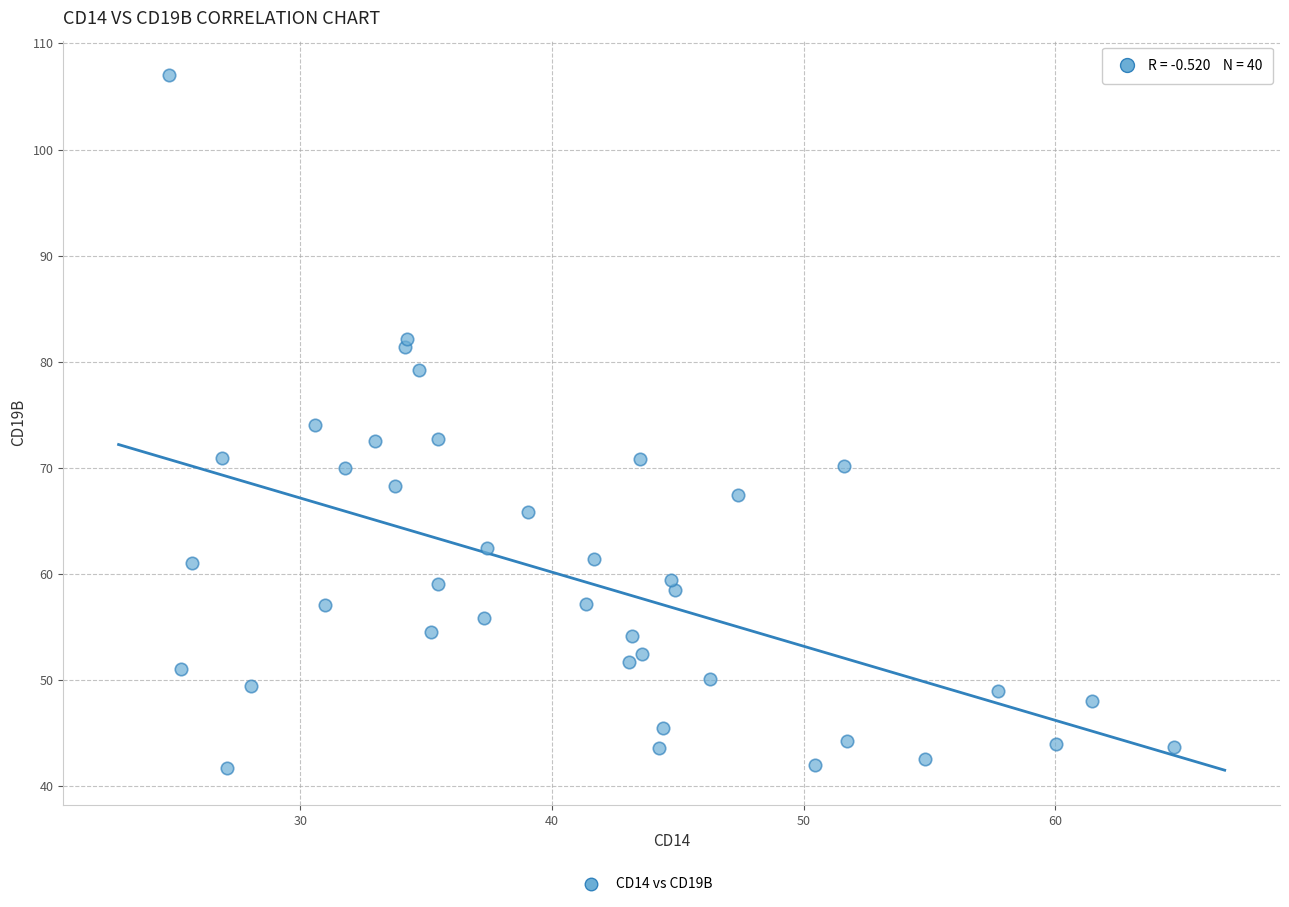

What is the range of Y values (max minus min)?

65.3